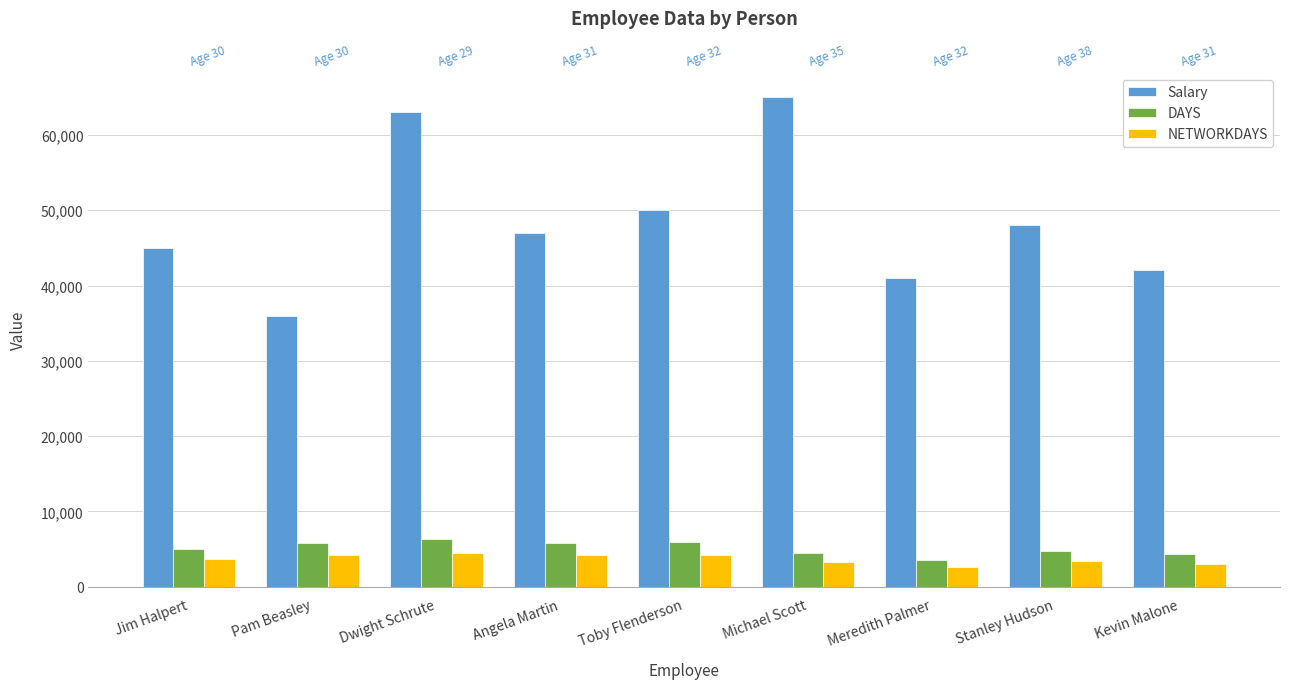

What is the difference between the maximum and minimum values in the NETWORKDAYS series?

1916